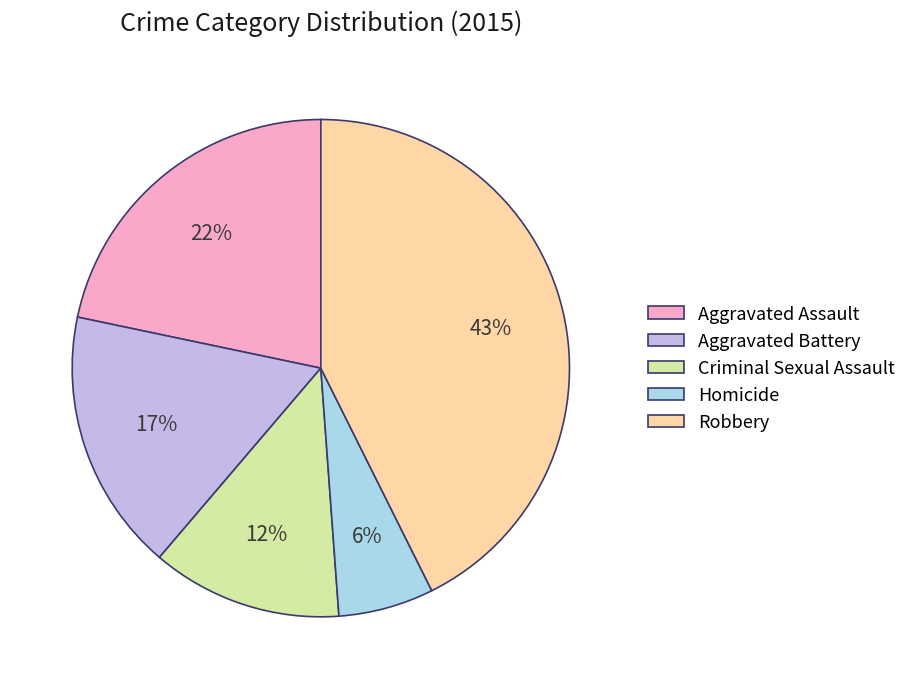

What percentage is the Aggravated Assault slice, to the nearest percent?

22%